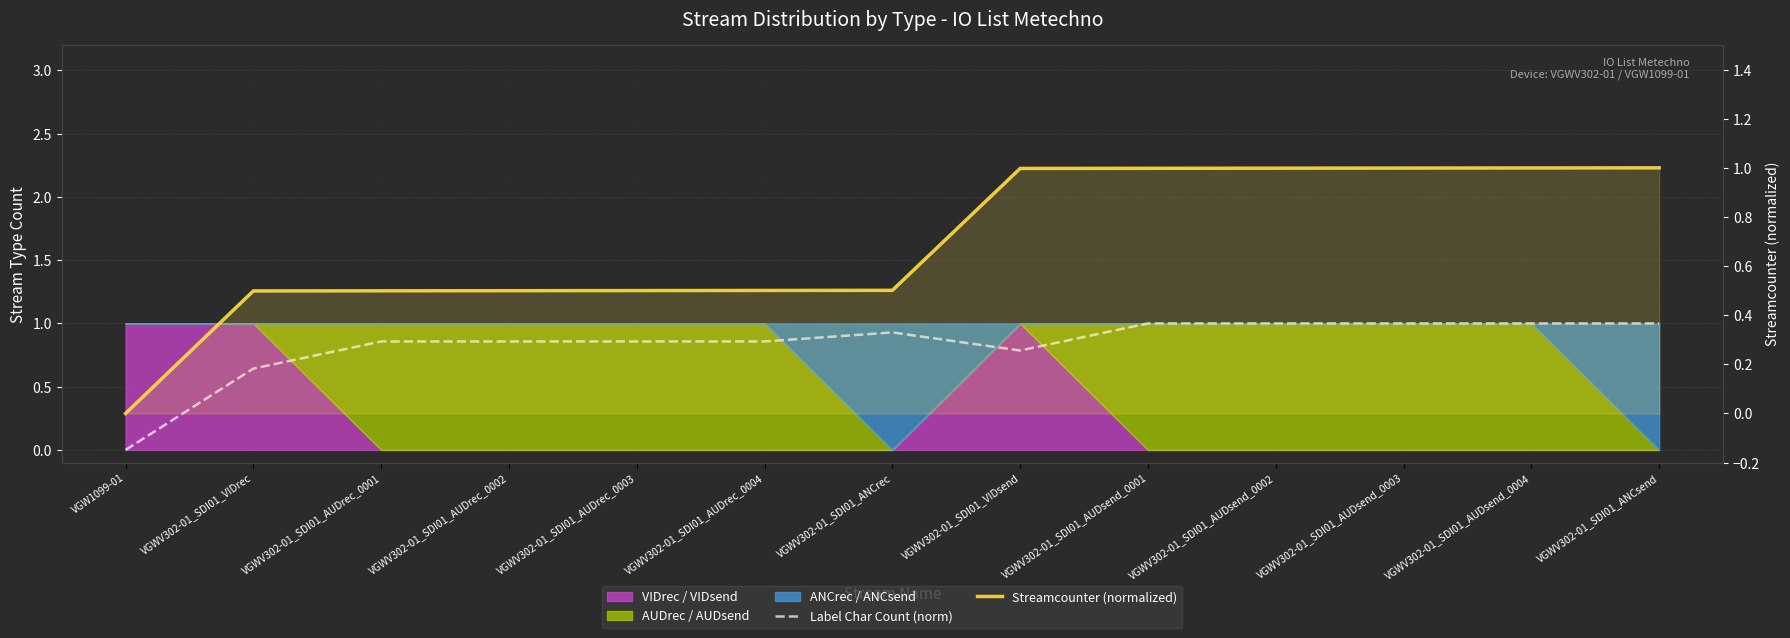

Which category has the lowest value in the Streamcounter (normalized) series?

VGW1099-01